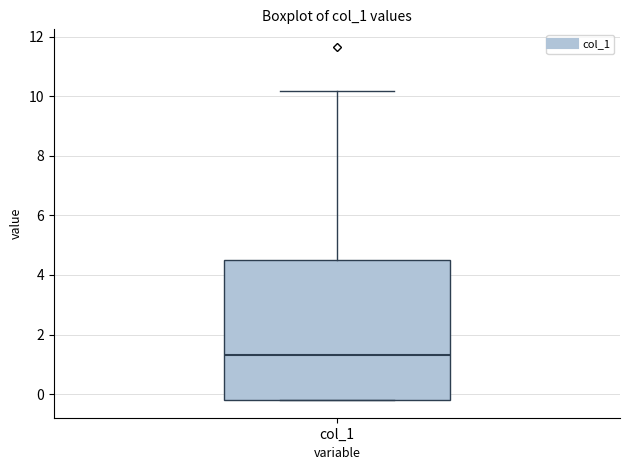

Transcribe this box plot: give where the median line is, the range the box spans, and where the two whiskers end, as read against the y-axis. The values are not printed on the chart, so give them approximately, as read against the axis.

median 1.4, box -0.2 to 4.4, whiskers -0.2 to 10.2